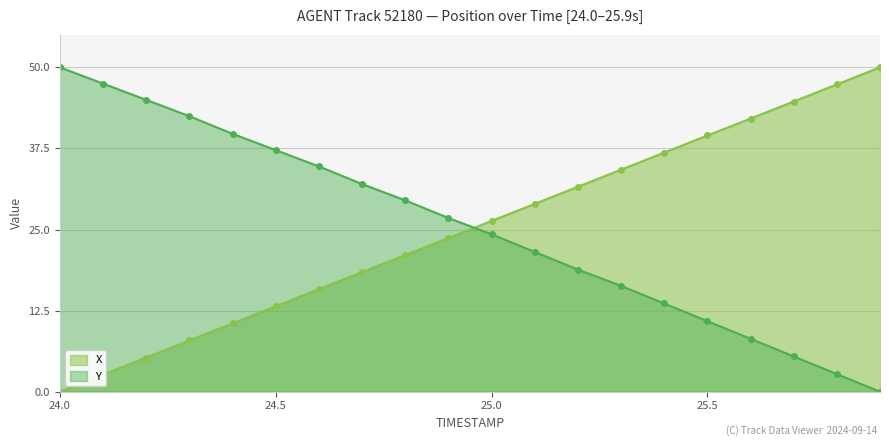

How many values in the X series exceed 26?

10